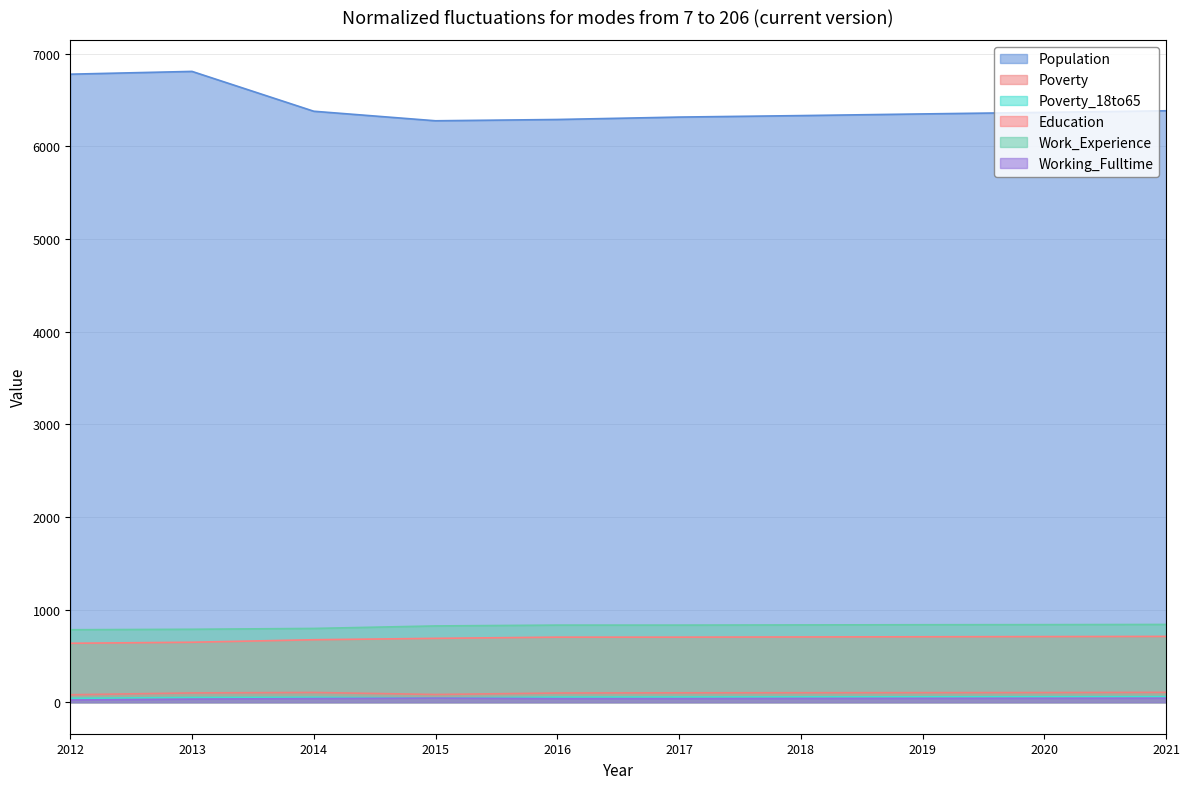

Reading right to left, transcribe all the data shown in this chart.

Population: 6384	6367	6350	6332	6316	6290	6276	6379	6809	6779
Poverty: 106	104	103	102	101	99	83	105	100	80
Poverty_18to65: 60	59	58	57	56	55	45	53	51	42
Education: 710	708	706	704	702	702	689	674	647	636
Work_Experience: 839	837	836	834	832	832	823	796	787	782
Working_Fulltime: 43	42	41	40	38	38	44	39	33	23